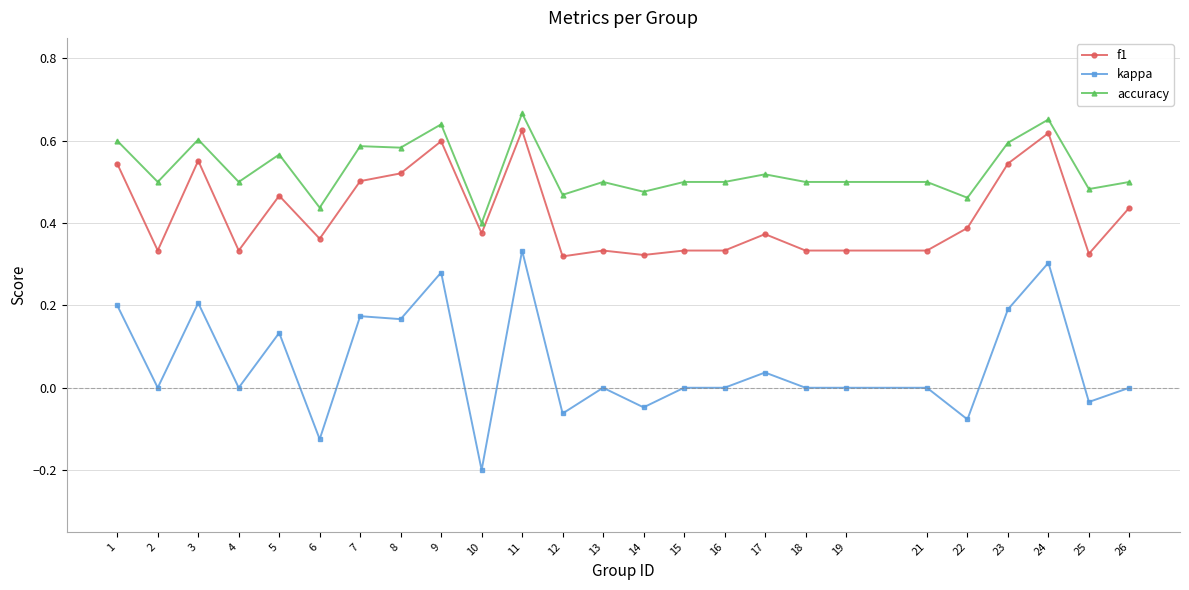

Which series has the widest spread of values?

kappa